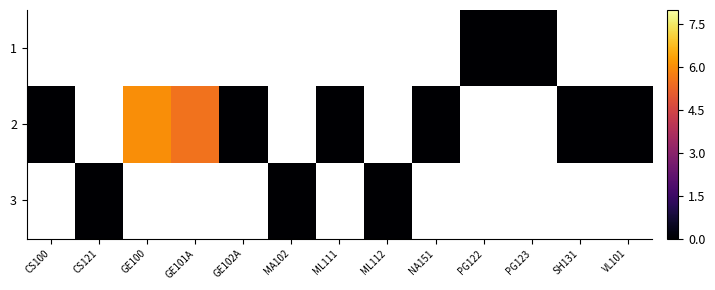

At which label does row_2 reach its minimum?

CS100